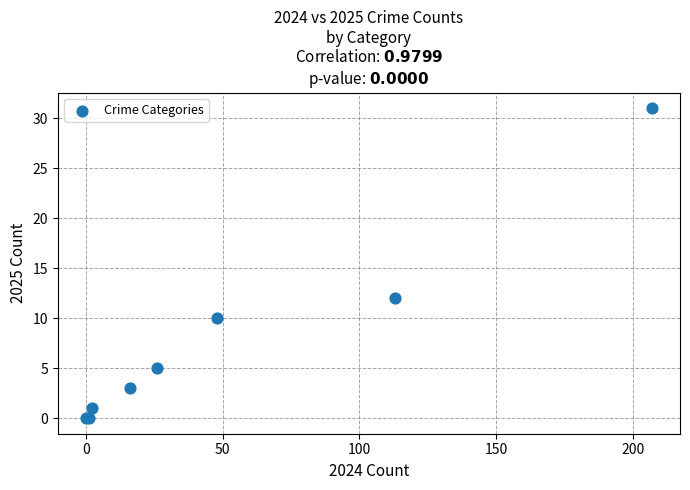

What Y value in the scatter plot is closest to 15?

12